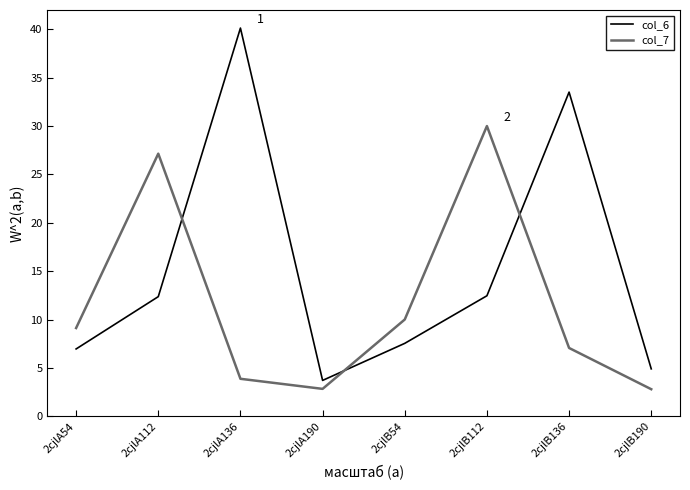

Does the chart display data point markers on the line(s)?

No